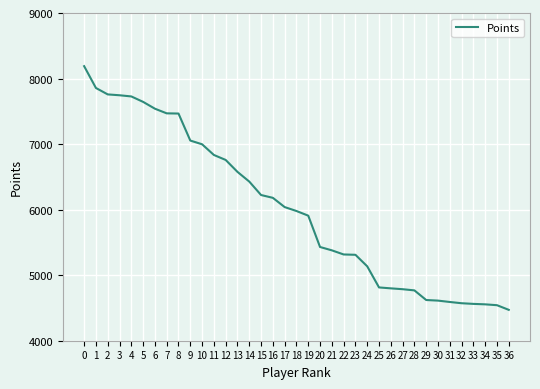

What is the minimum value shown in the chart?

4471